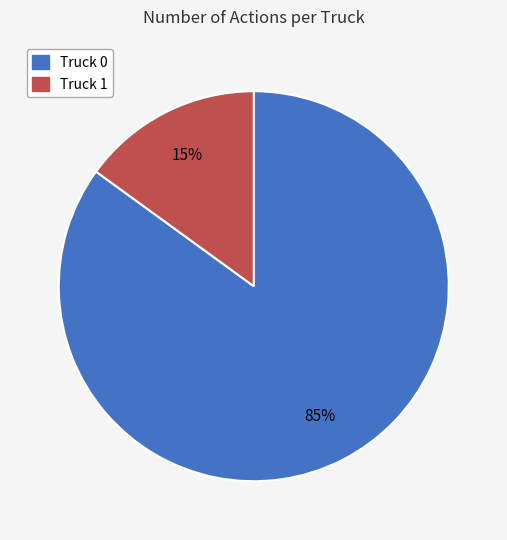

To the nearest percent, what portion does Truck 0 represent?

85%